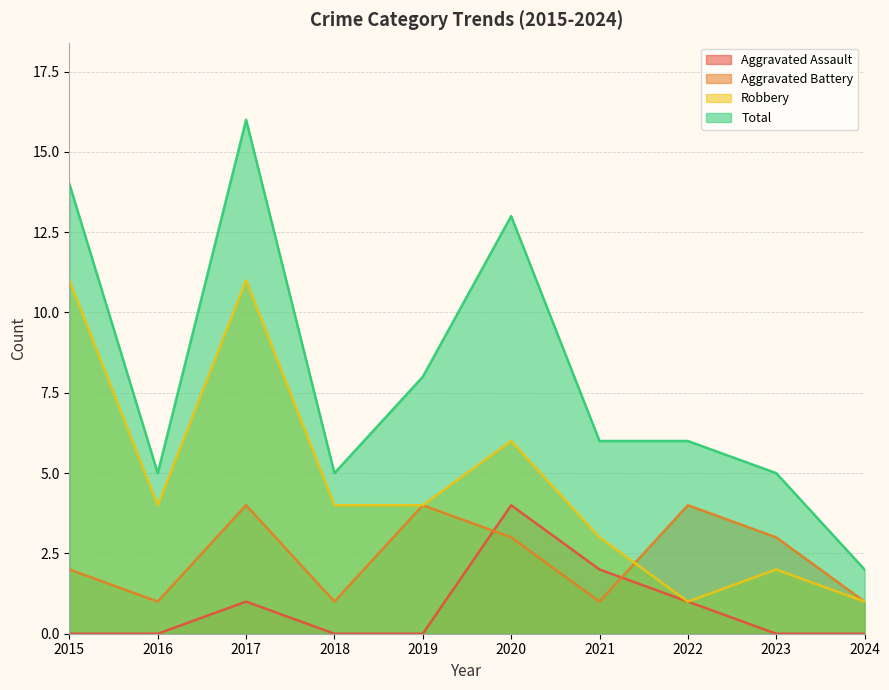

Rank the categories by Aggravated Assault value from highest to lowest.

2020, 2021, 2017, 2022, 2015, 2016, 2018, 2019, 2023, 2024